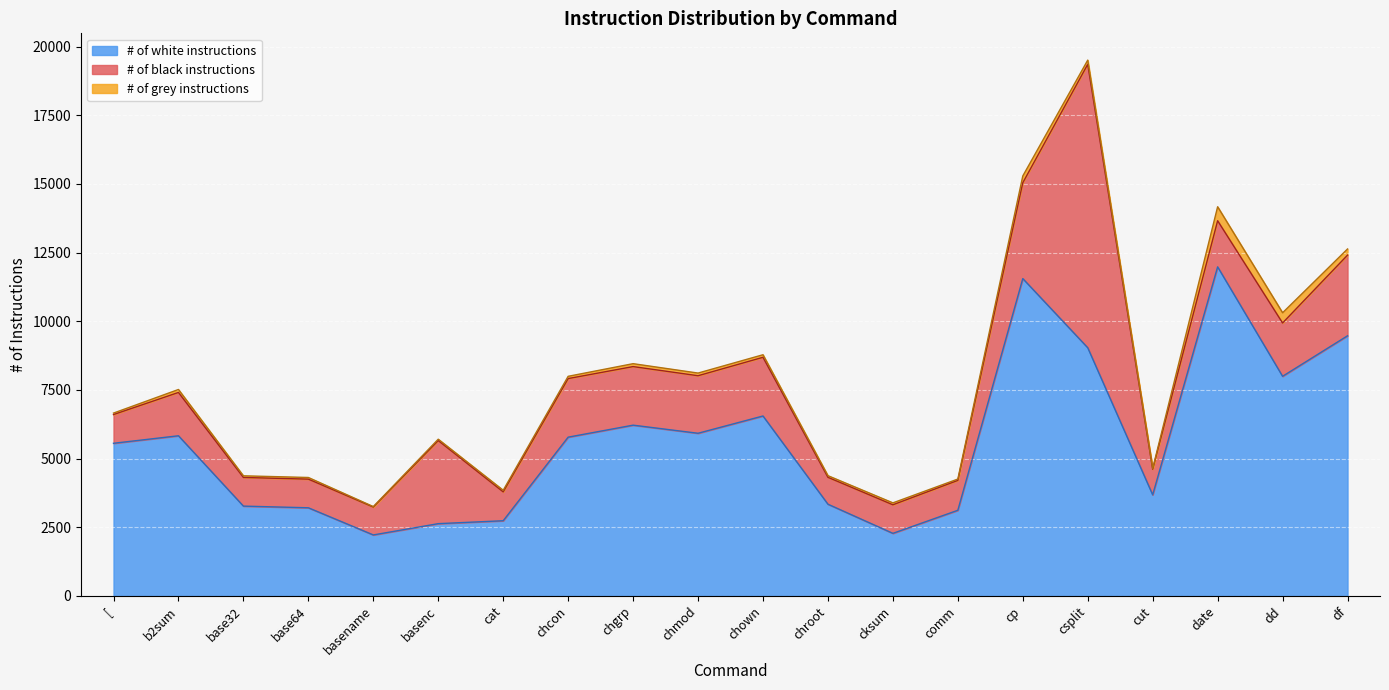

How many values in the # of grey instructions series exceed 83?

9